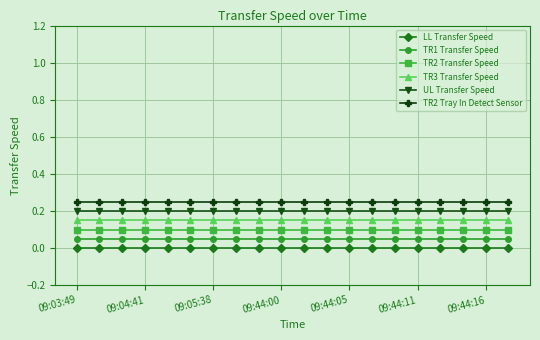

Rank the series by their average value, from lowest to highest.

LL Transfer Speed, TR1 Transfer Speed, TR2 Transfer Speed, TR3 Transfer Speed, UL Transfer Speed, TR2 Tray In Detect Sensor